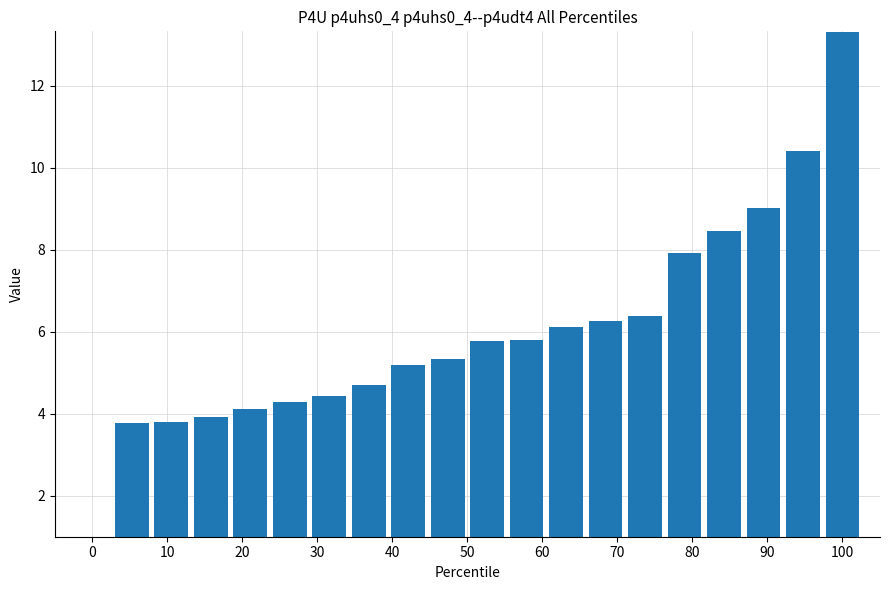

What is the difference between the maximum and minimum values?

12.3